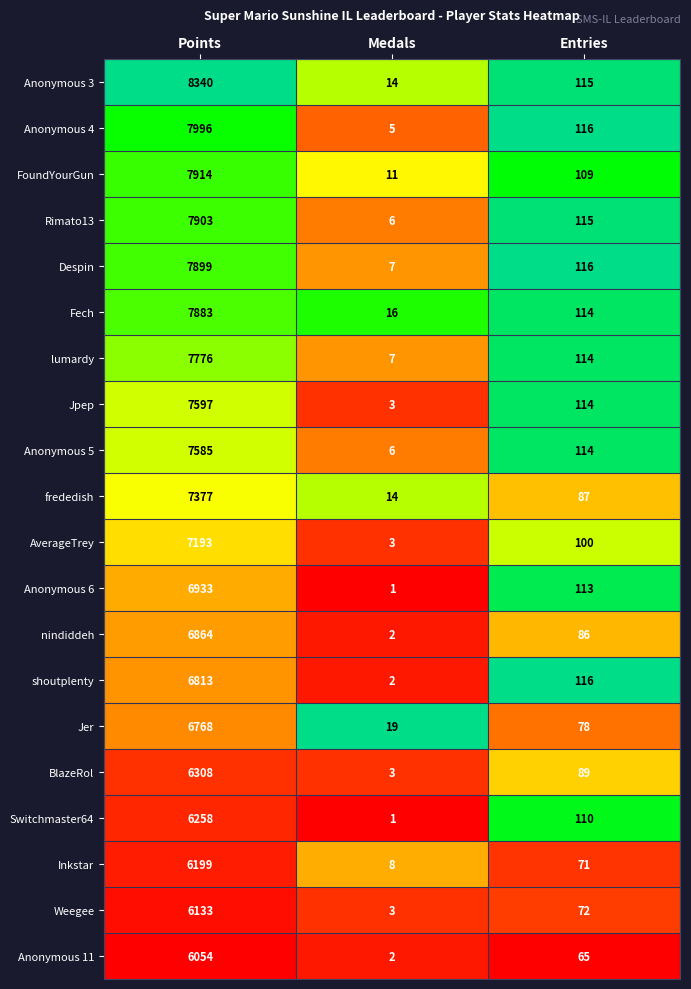

What is the difference between the second highest and minimum values in the Weegee series?

69